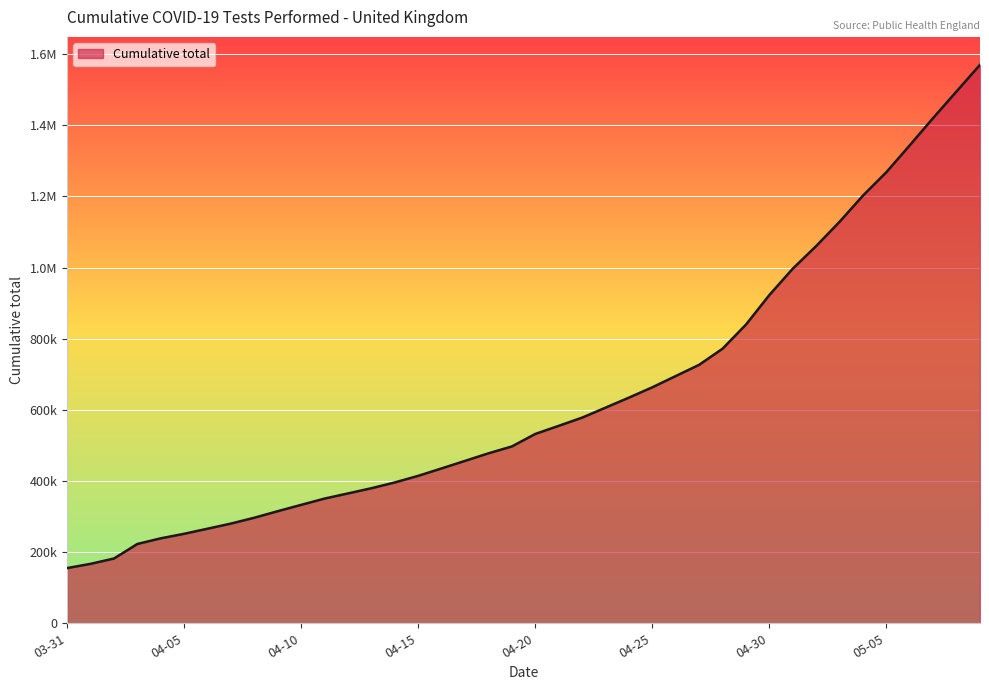

Does the chart display data point markers on the line(s)?

No